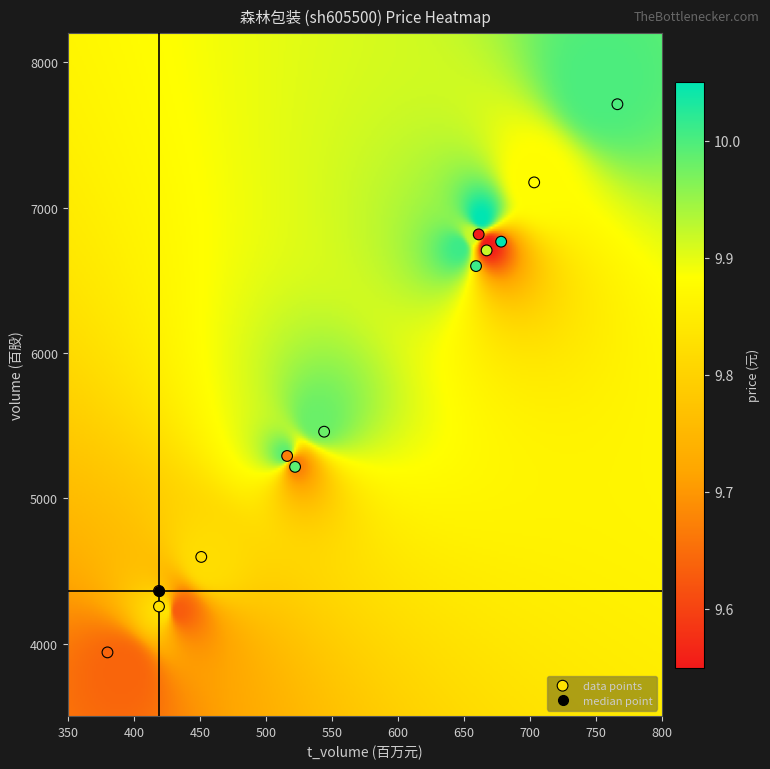

What Y value in the scatter plot is closest to 5825?

5458